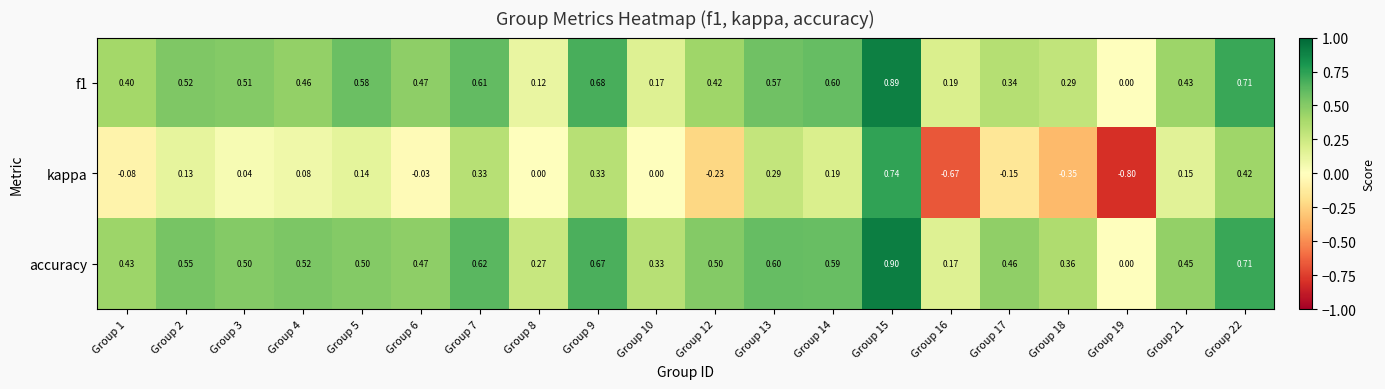

Which series has the largest total across all categories?

accuracy